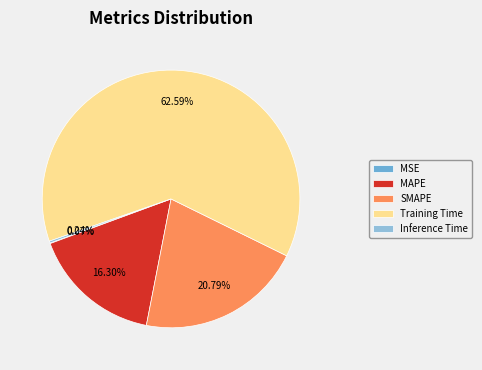

Is SMAPE the majority of the pie?

No